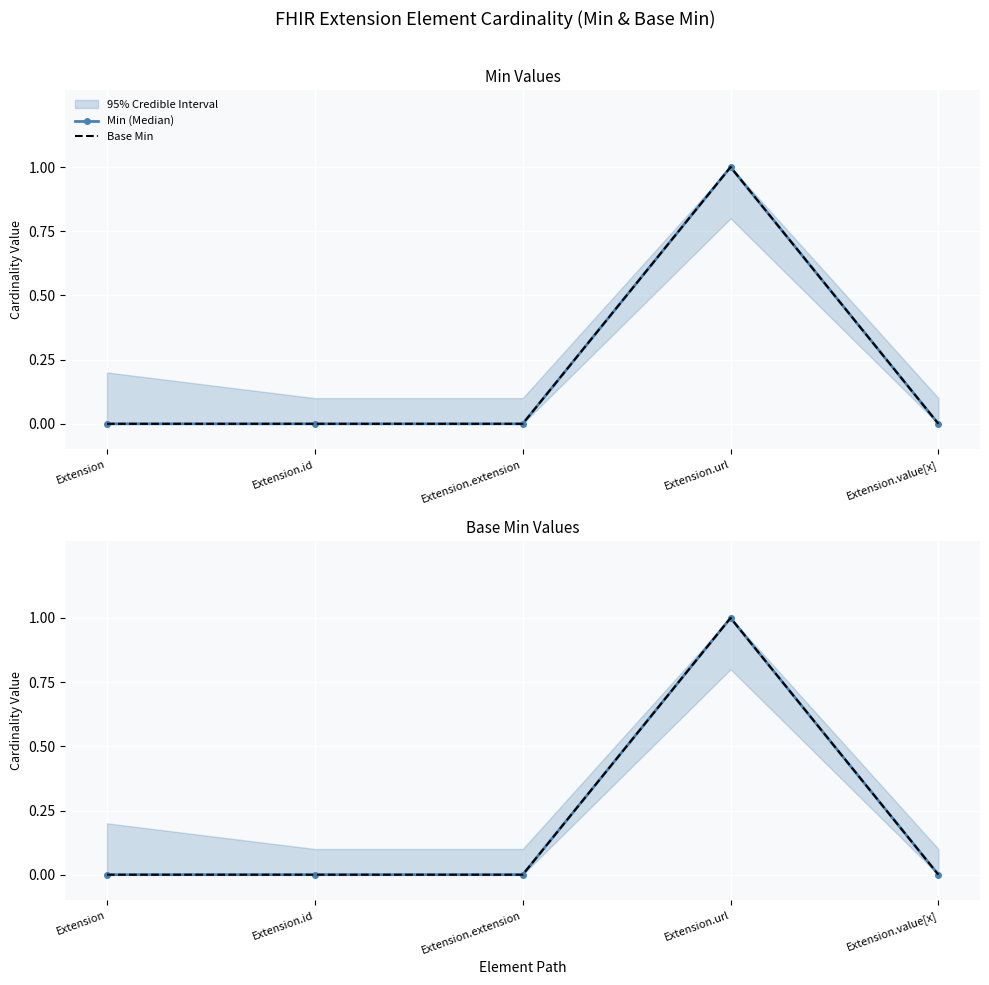

At which label is Base Min closest to 0?

Extension